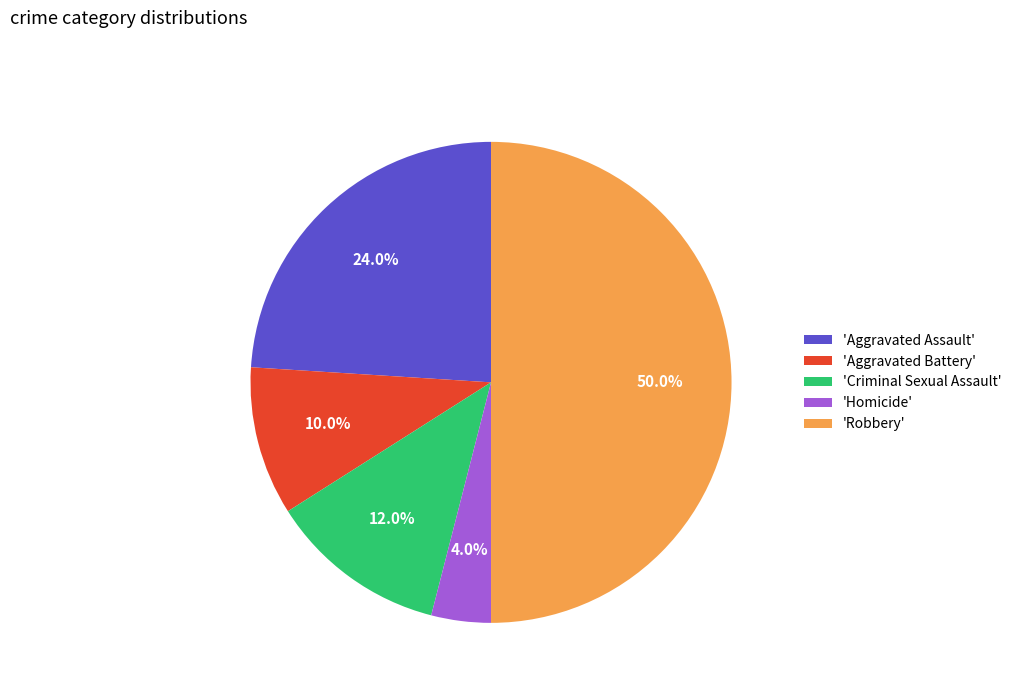

Does 'Aggravated Assault' account for over 50% of the chart?

No